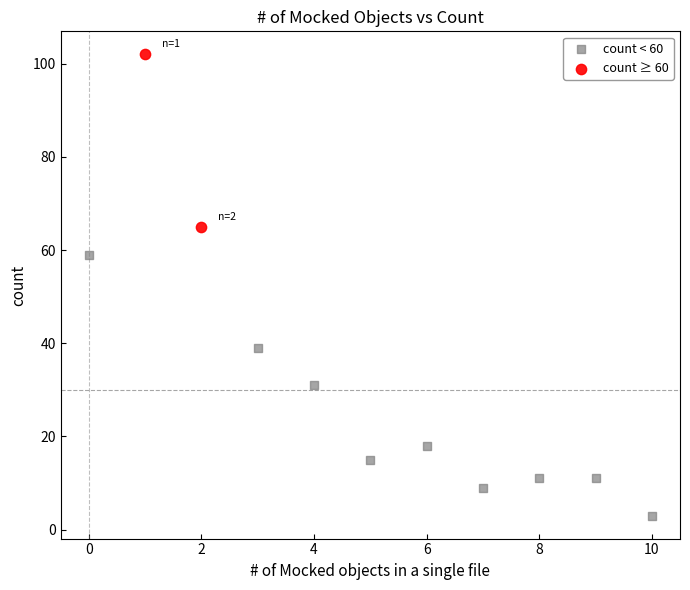

Which series has the largest Y range (max minus min)?

count < 60